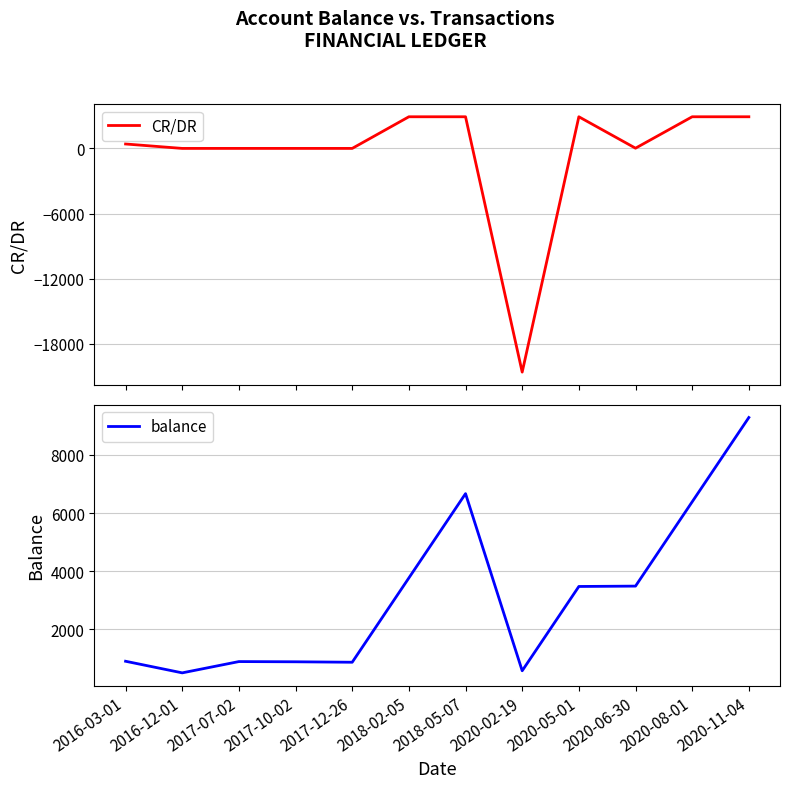

What is the average value of the balance series?

3135.0